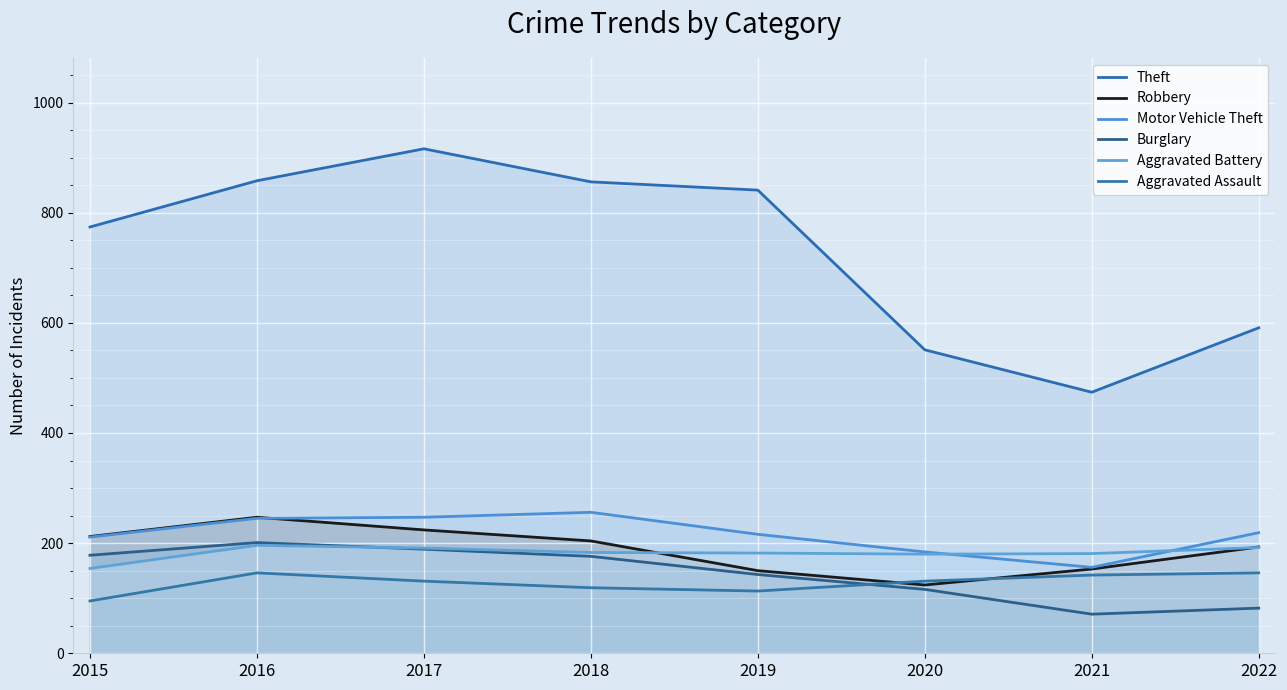

Where is Aggravated Assault nearest to the value 120?

2018